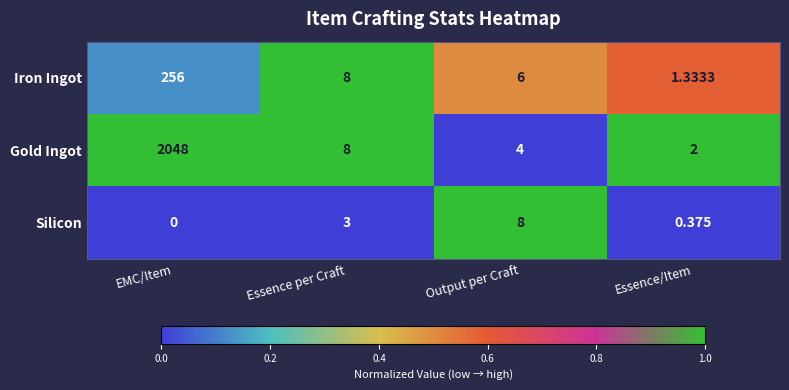

Which series changed the most between Essence per Craft and Output per Craft?

Silicon